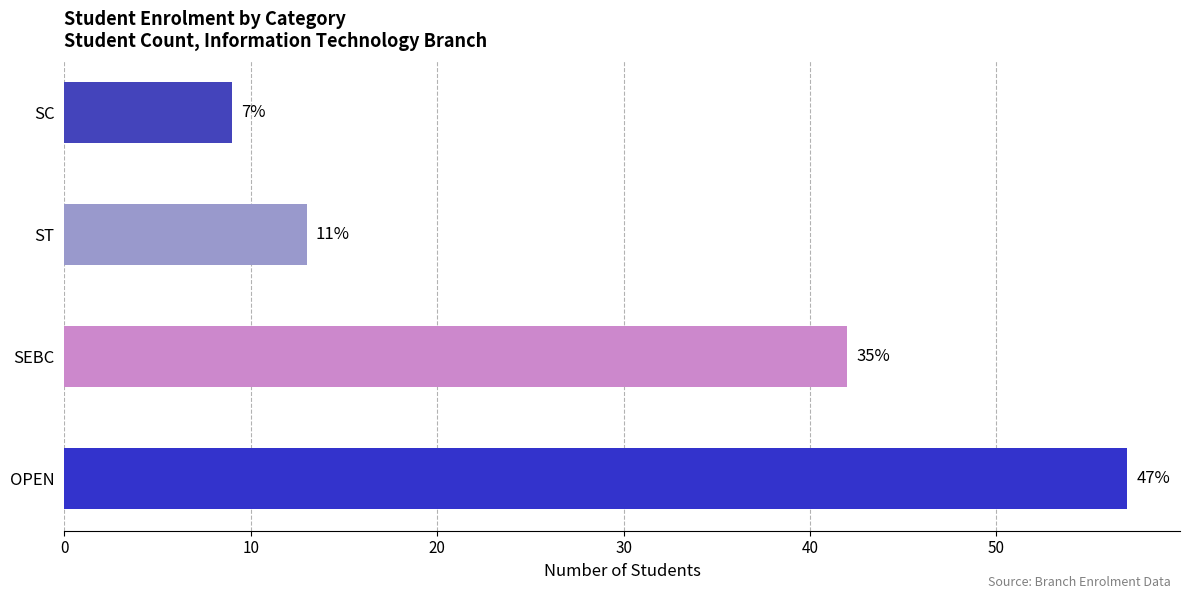

Does the chart contain any negative values?

No